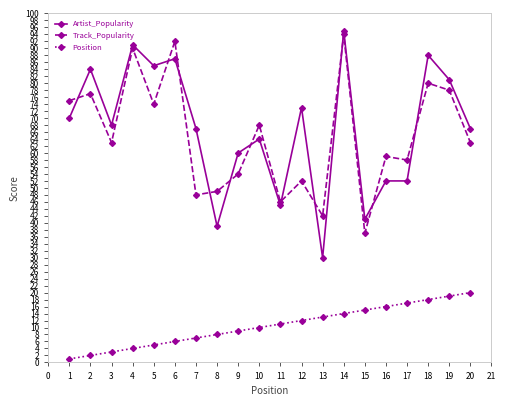

What is the difference between the maximum and minimum values in the Artist_Popularity series?

65